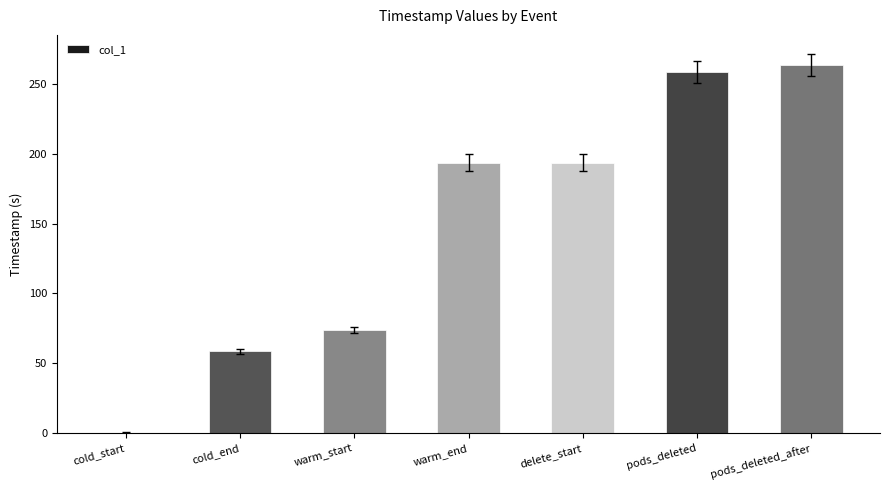

The chart shows a value of 193.7 at delete_start. True or false?

True